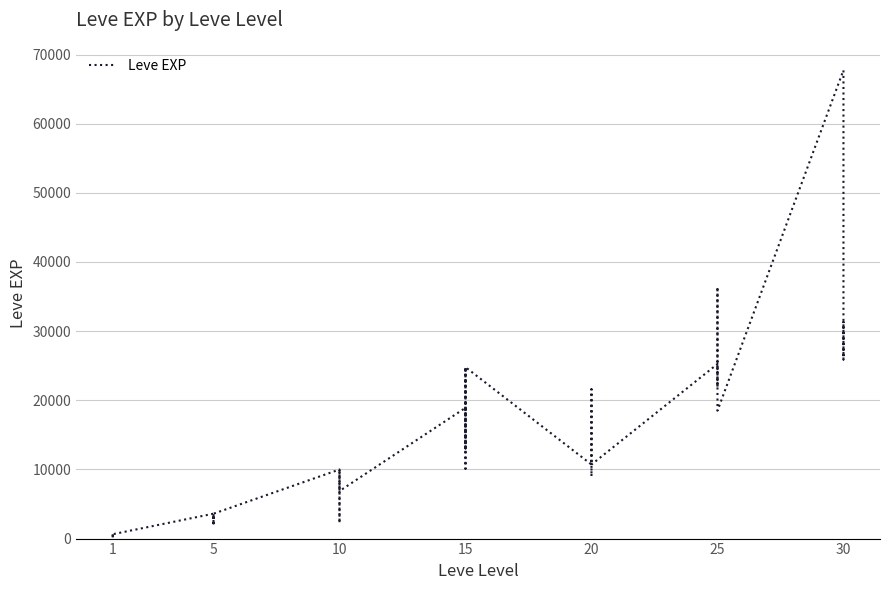

Where is the first local minimum?

1